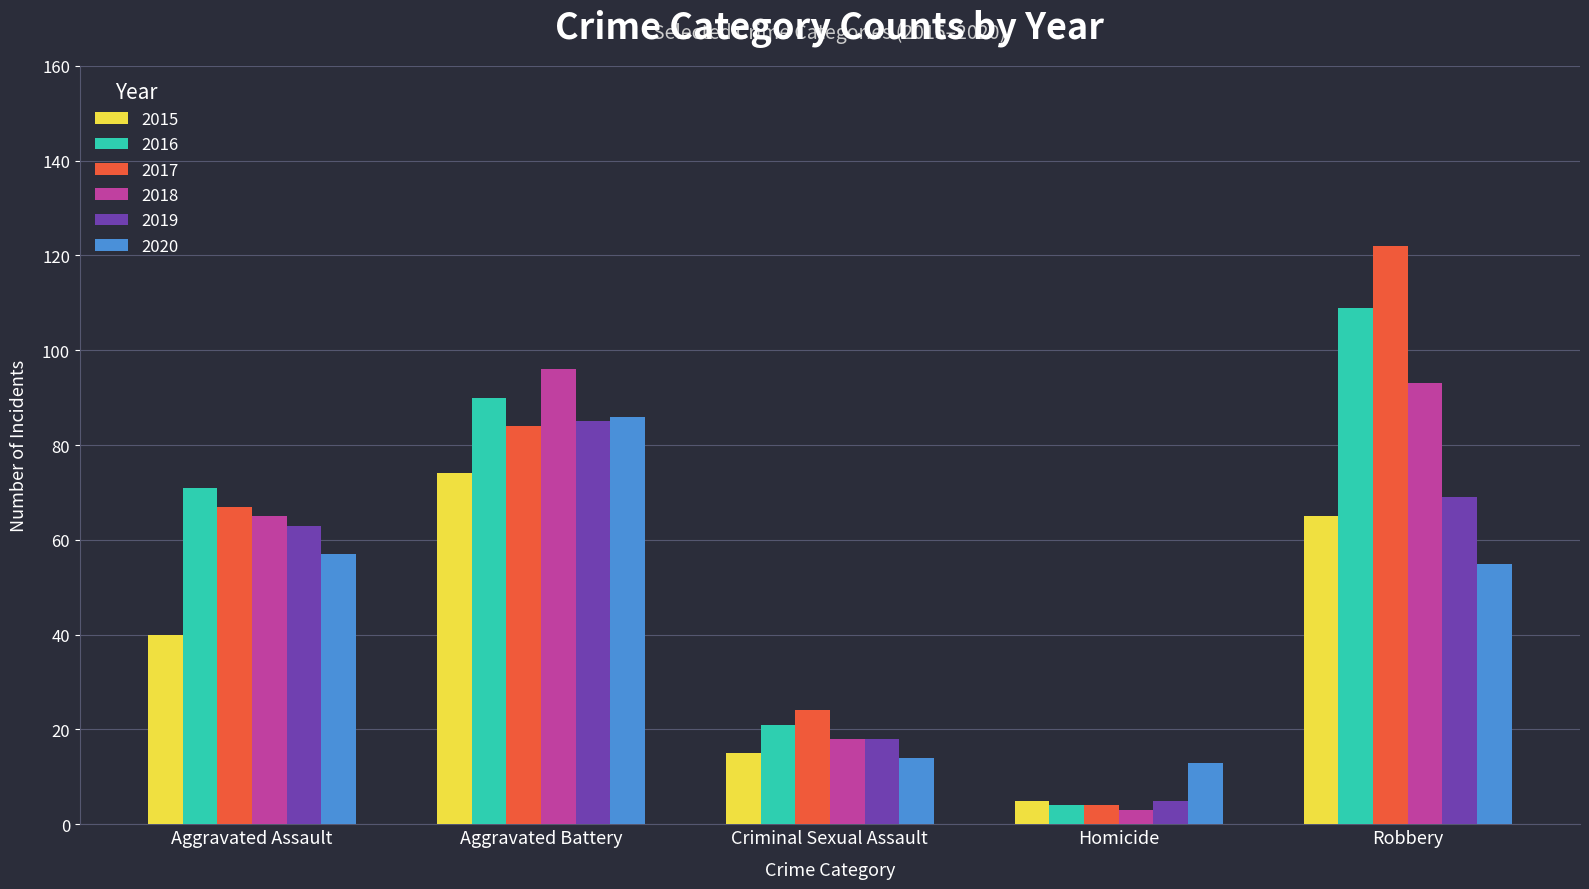

What is the difference between the highest and lowest values at Aggravated Assault?

31